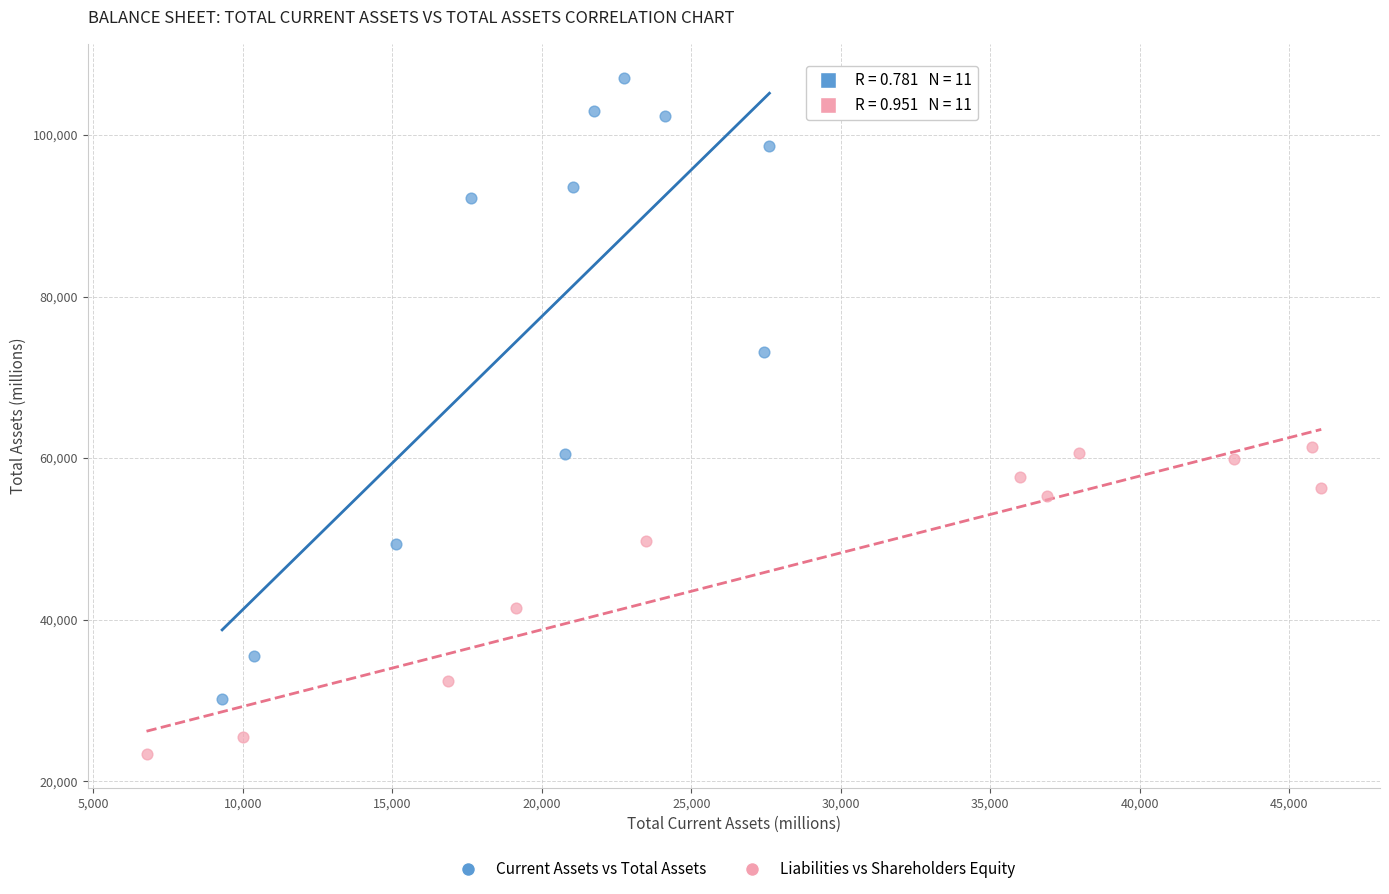

Which series has the largest Y range (max minus min)?

Current Assets vs Total Assets